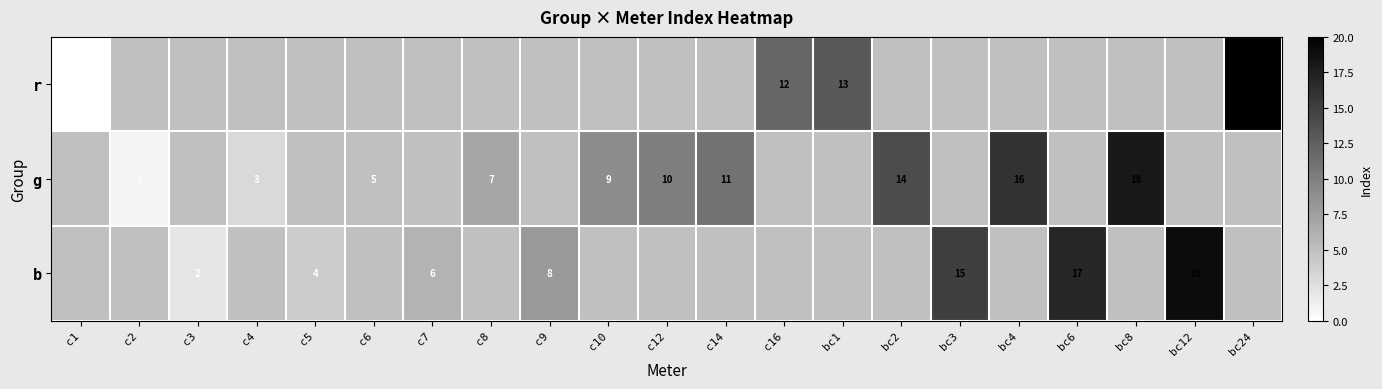

Which has a higher value, bc1 or c1?

bc1